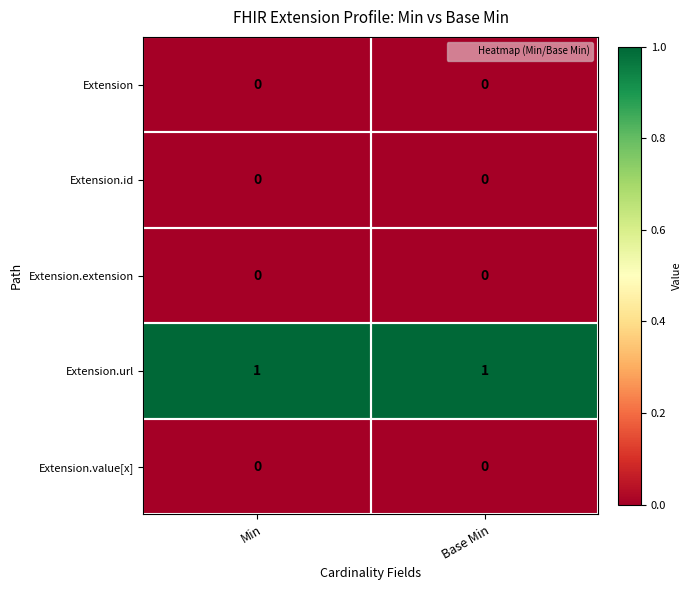

Which series has the largest total across all categories?

Extension.url